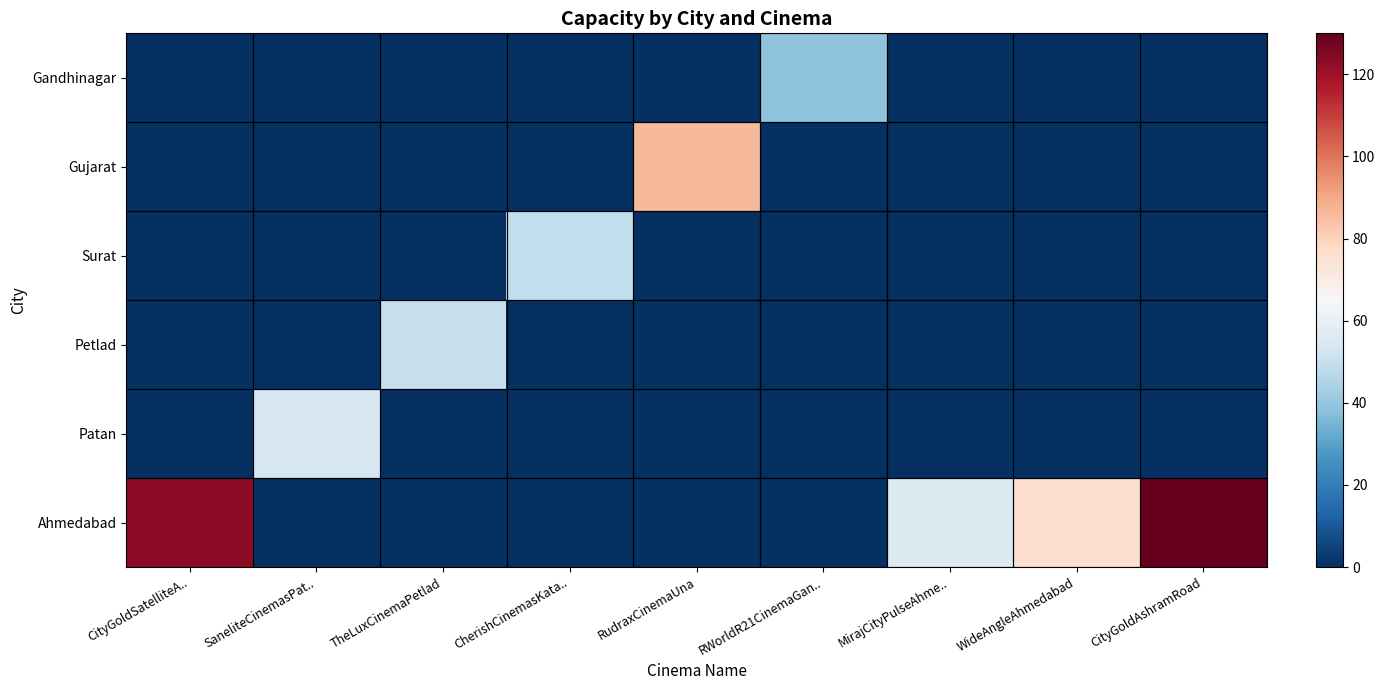

What is the total value across all series at SaneliteCinemasPat..?

54